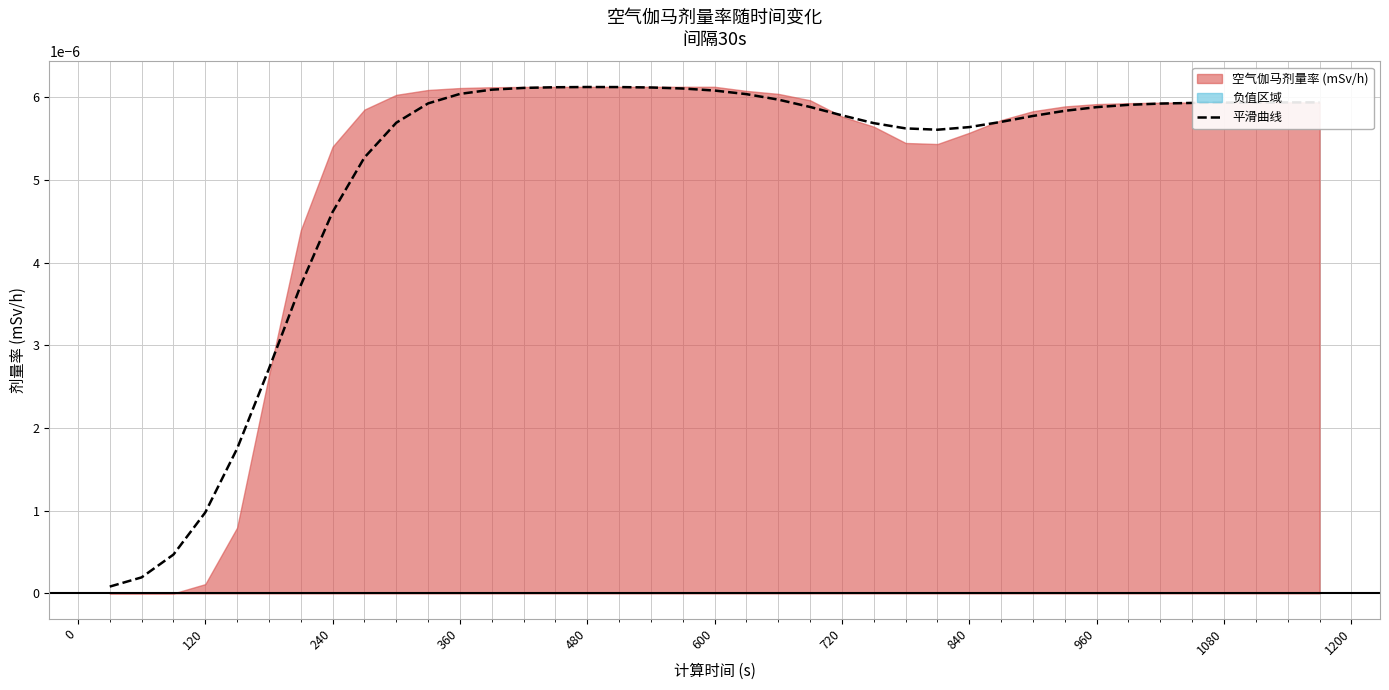

Is it true that the value at 29 is 0.0?

False